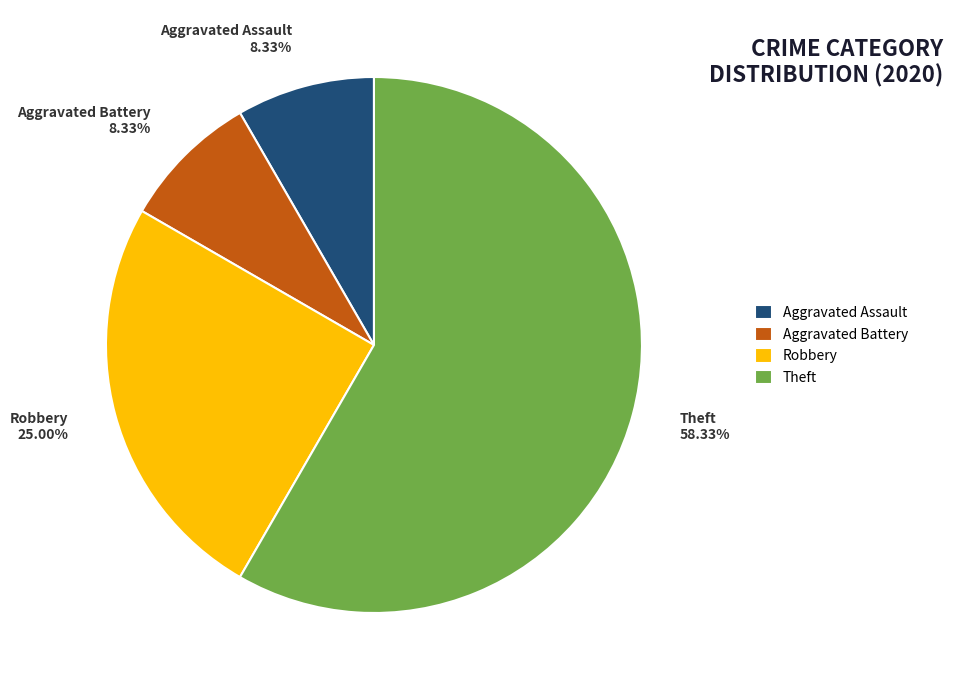

Which slice is the largest?

Theft